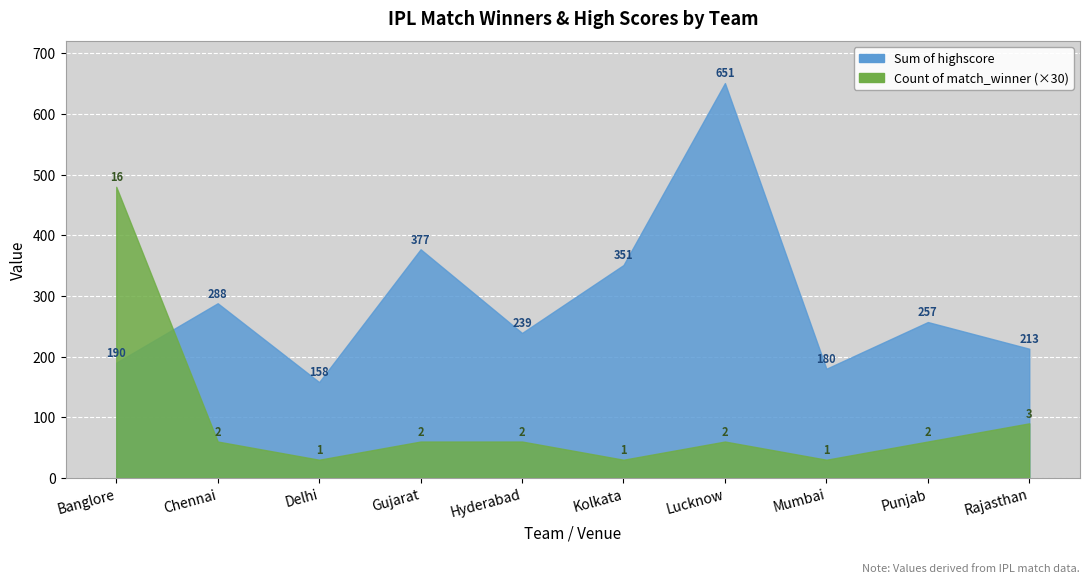

Reading right to left, transcribe all the data shown in this chart.

Count of match_winner: 3	2	1	2	1	2	2	1	2	16
Sum of highscore: 213	257	180	651	351	239	377	158	288	190